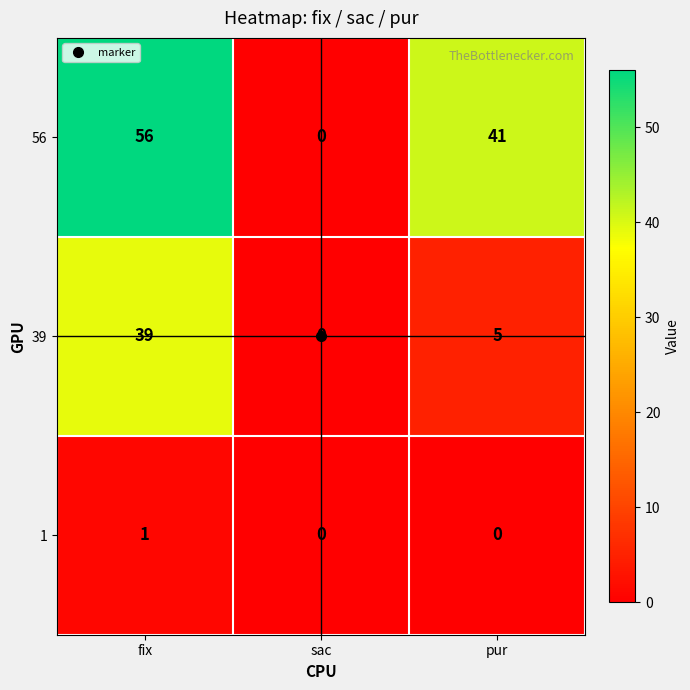

Which label corresponds to the largest value in the chart?

fix